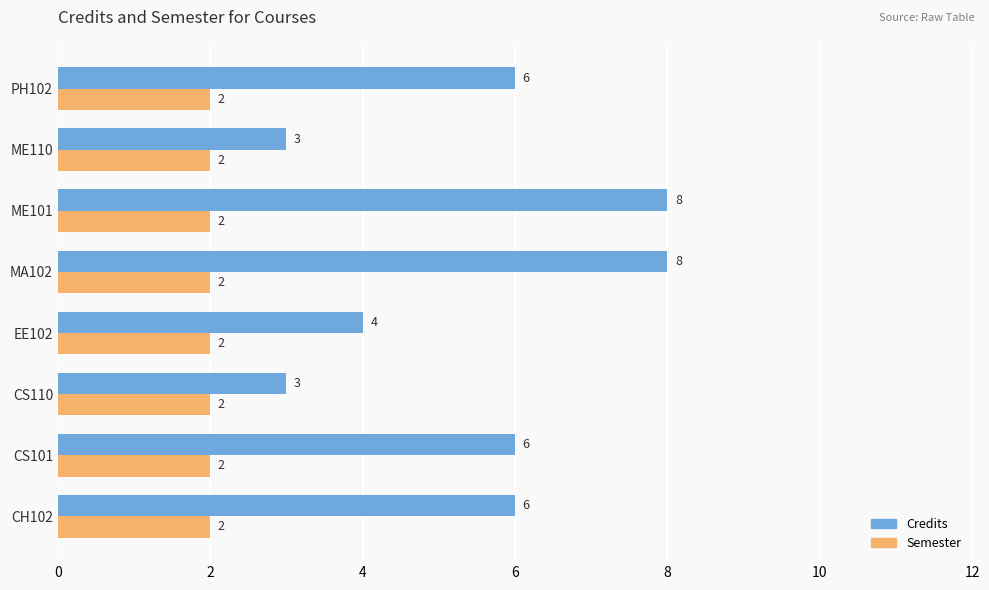

What is the difference between the maximum and minimum values in the Credits series?

5